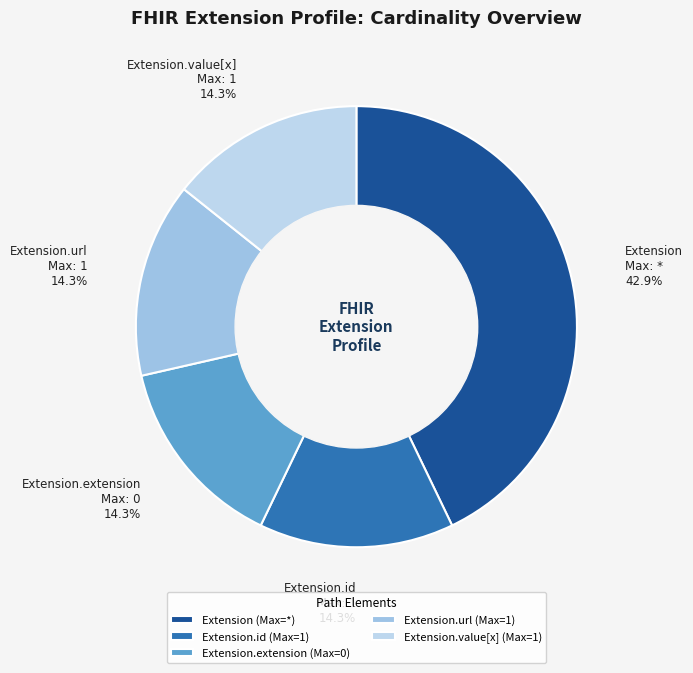

What portion of the pie excludes Extension.id?

85.7%